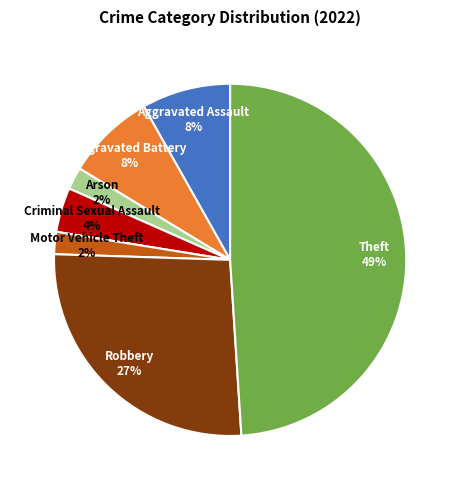

Count the number of slices in the pie.

7